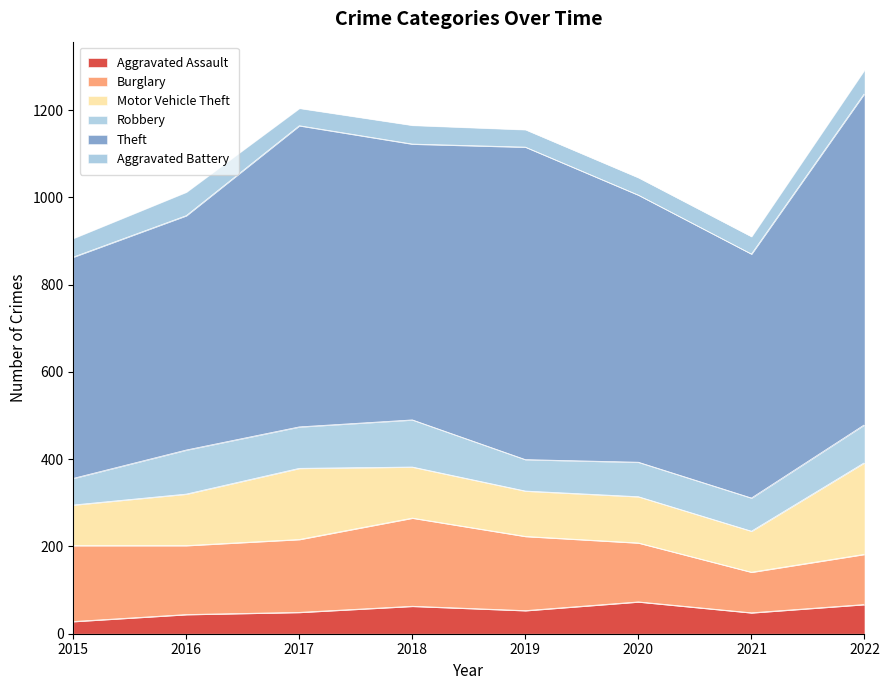

What is the sum of the Aggravated Battery values at 2021 and 2016?

94